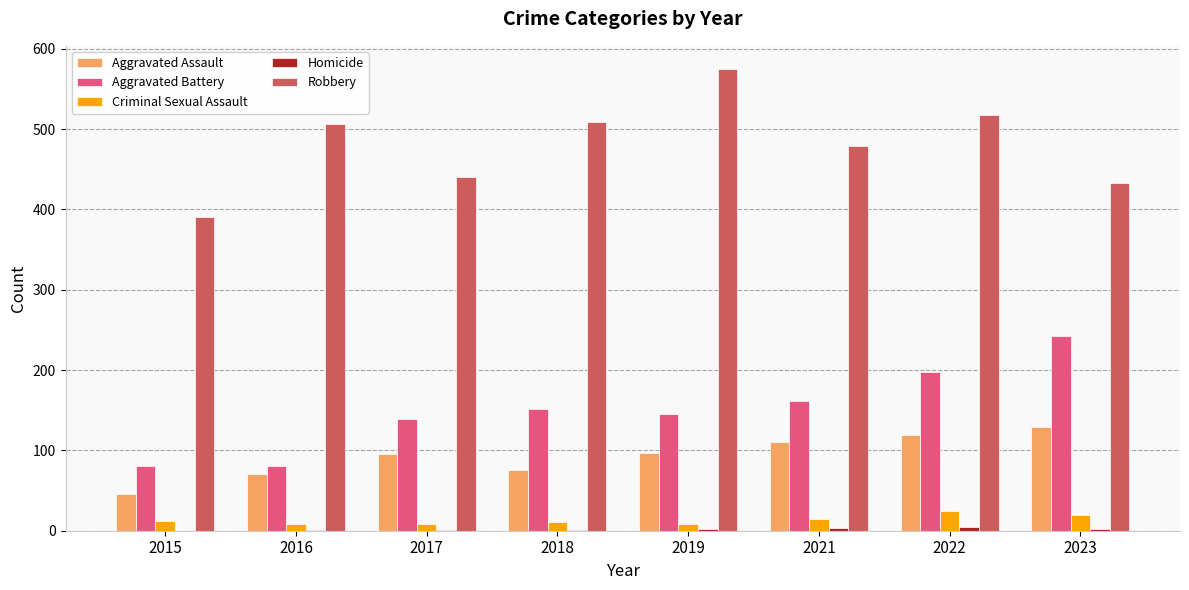

How many groups of bars are there?

8